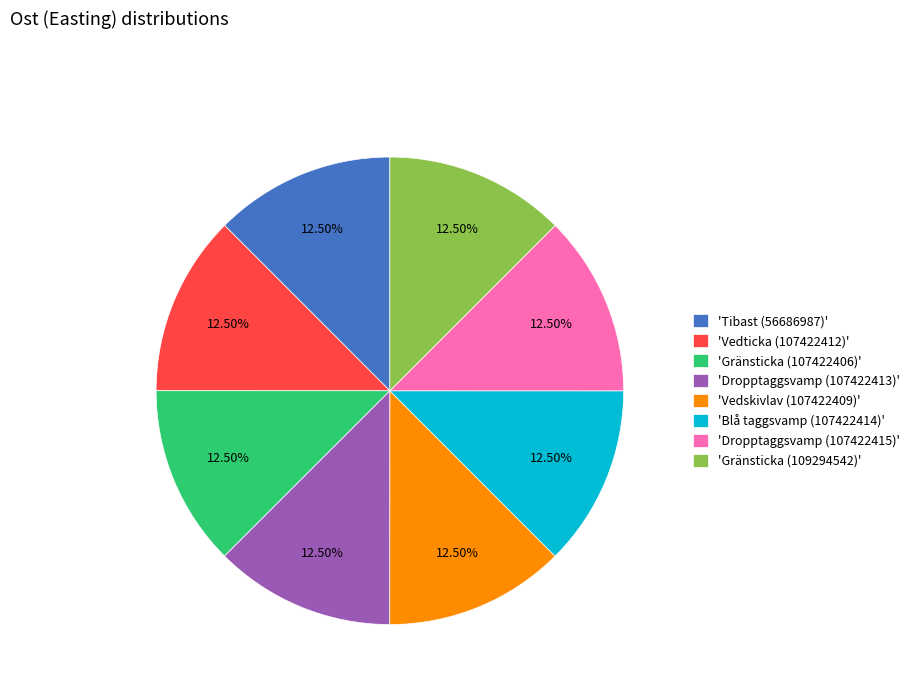

Is there any slice that represents more than half of the pie?

No